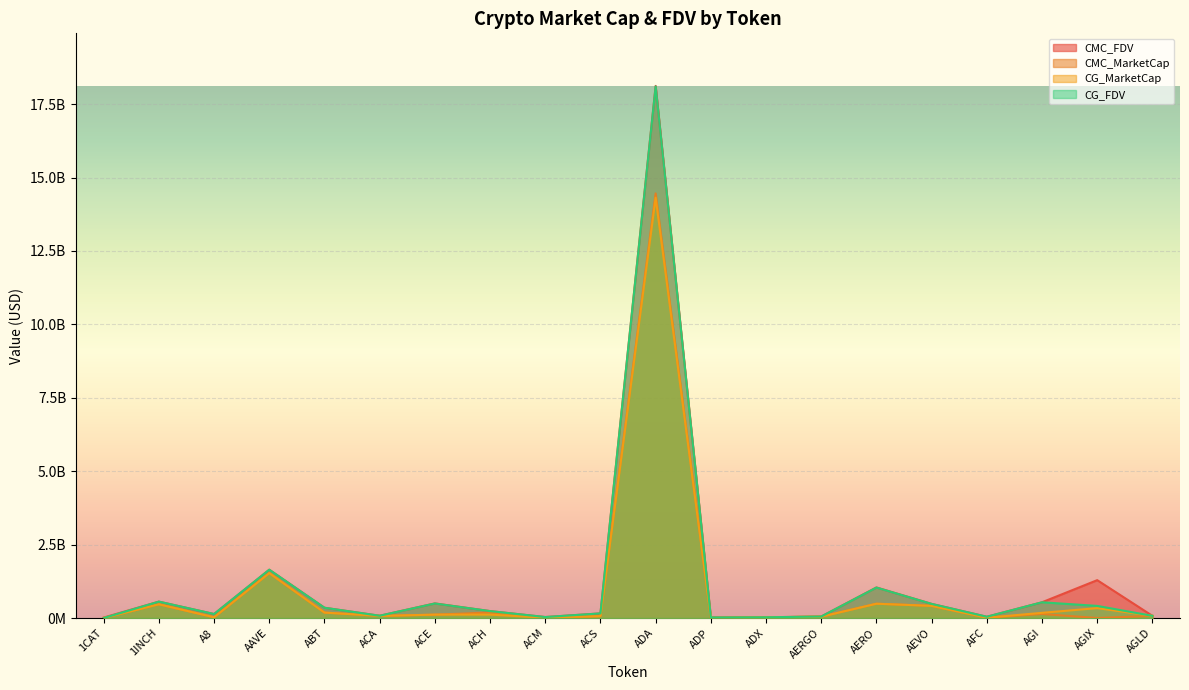

What is the highest value of the CMC_FDV series?

18120322862.6